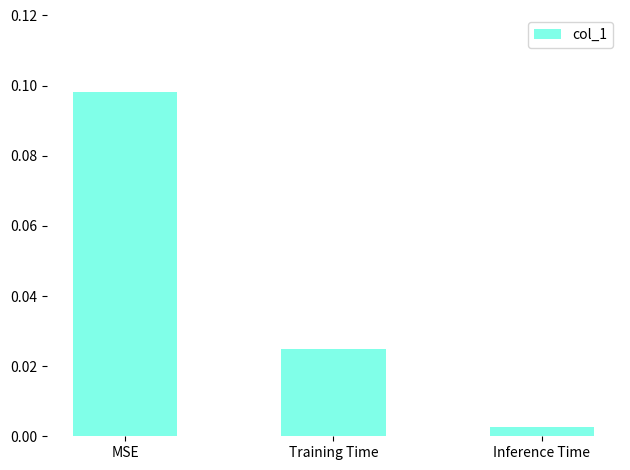

Between MSE and Inference Time, which is larger?

MSE